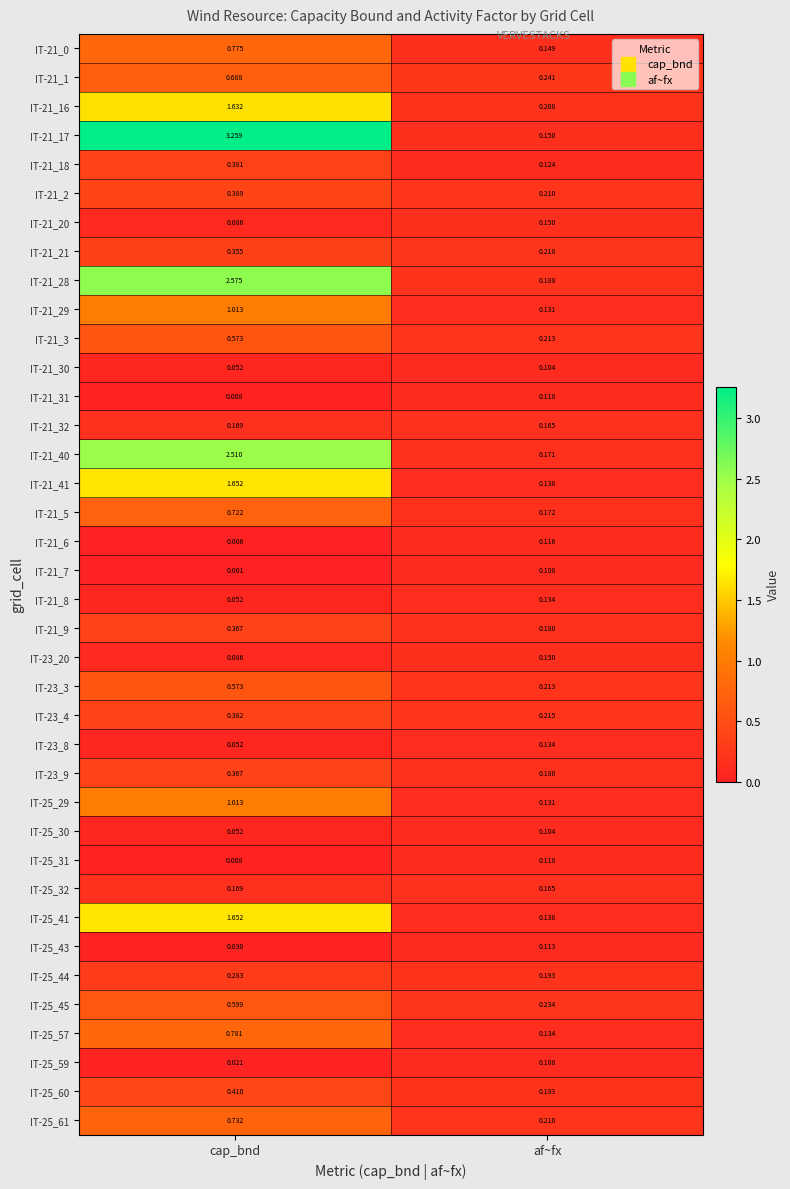

At which label is IT-25_31 closest to 0?

cap_bnd